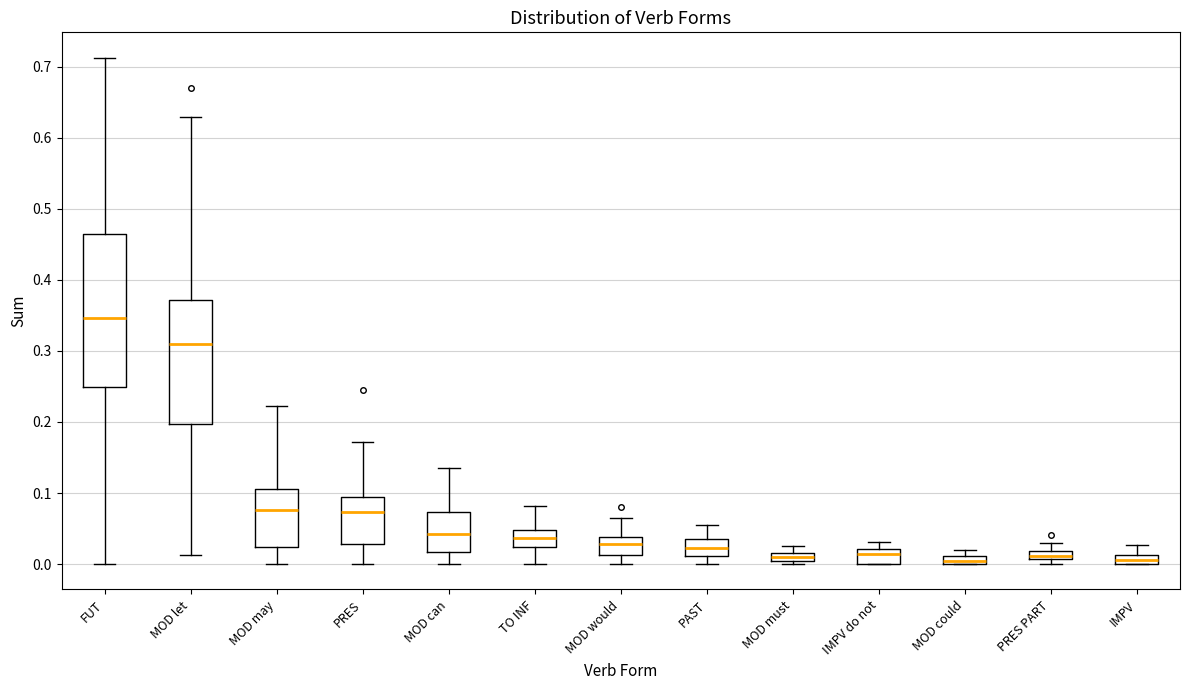

Which box is the tallest, from its lower edge to its upper edge?

FUT